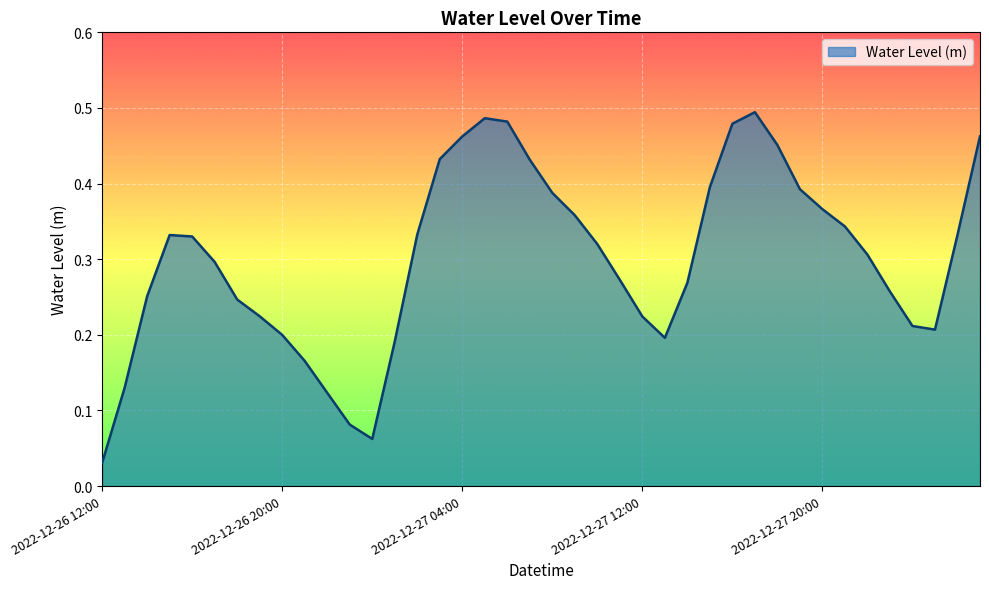

Does the chart display data point markers on the line(s)?

No